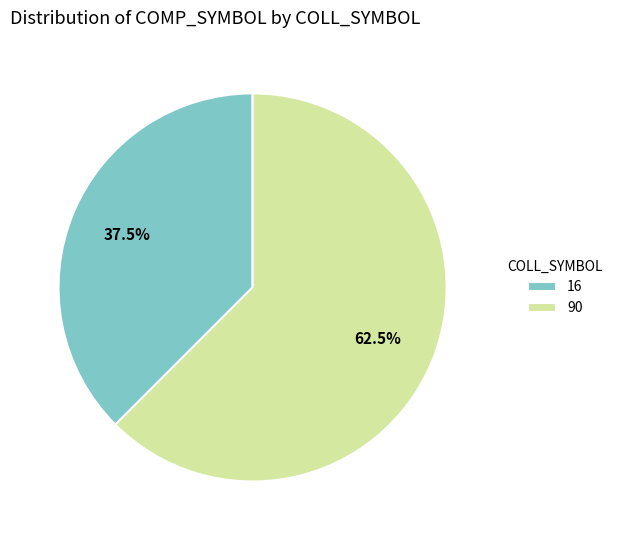

Which category accounts for the majority?

90